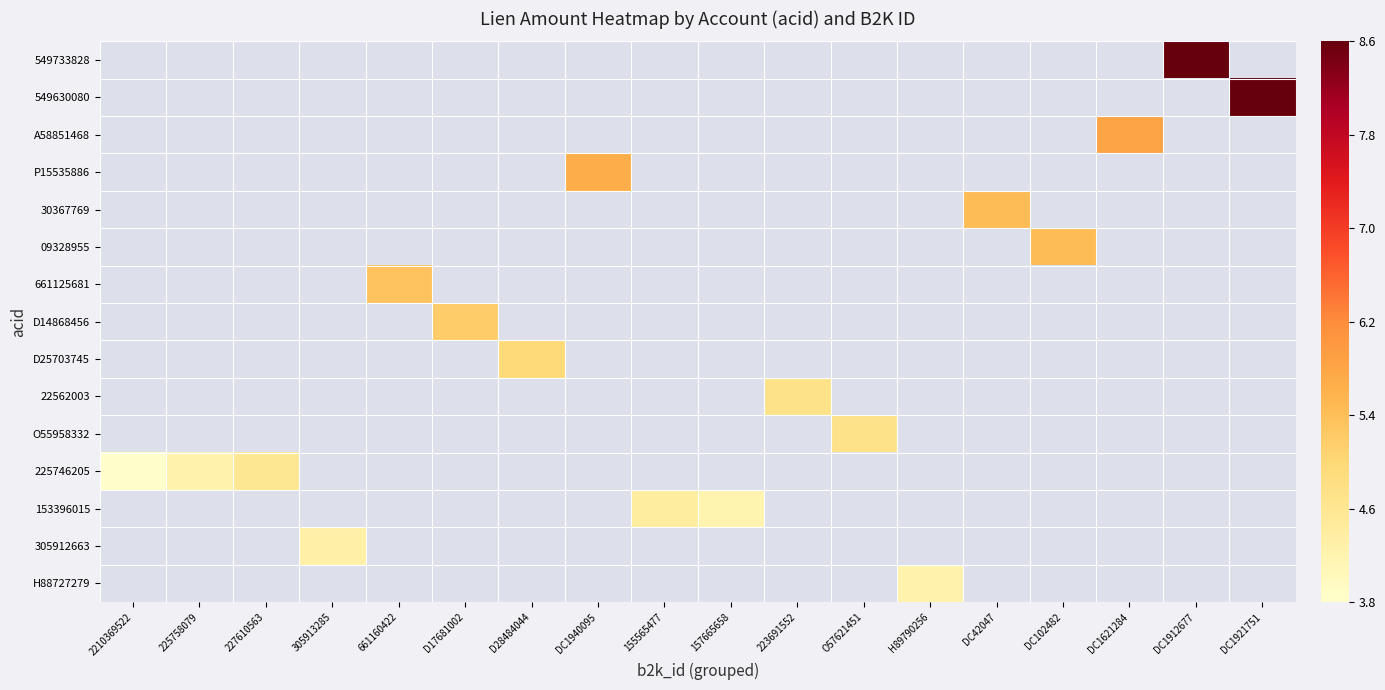

Which label corresponds to the smallest value in the chart?

2210369522